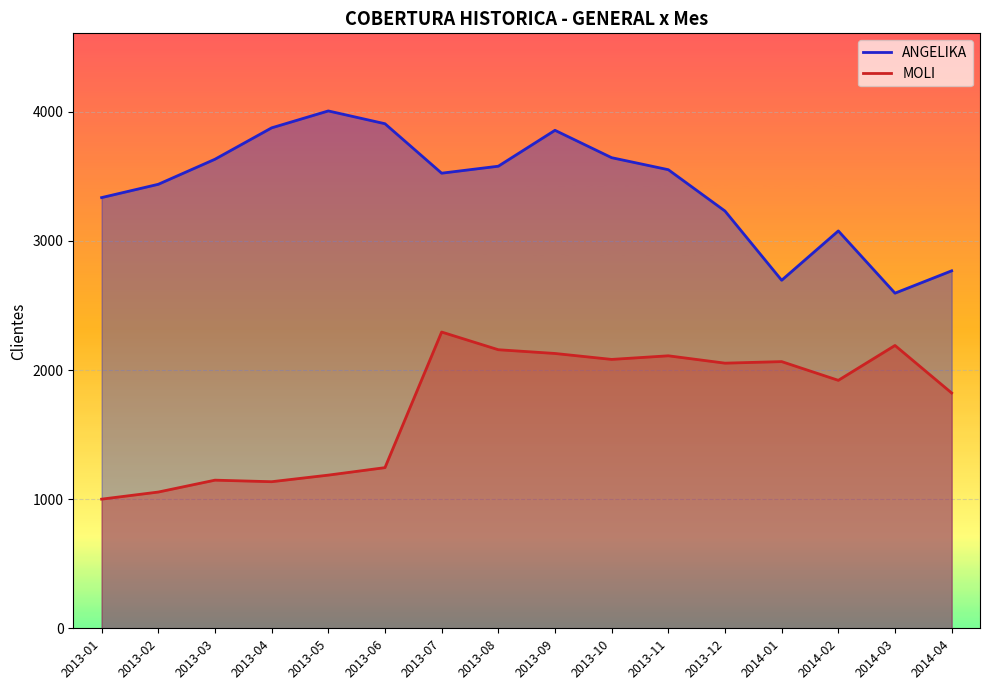

How many data points in MOLI are above 2053?

7